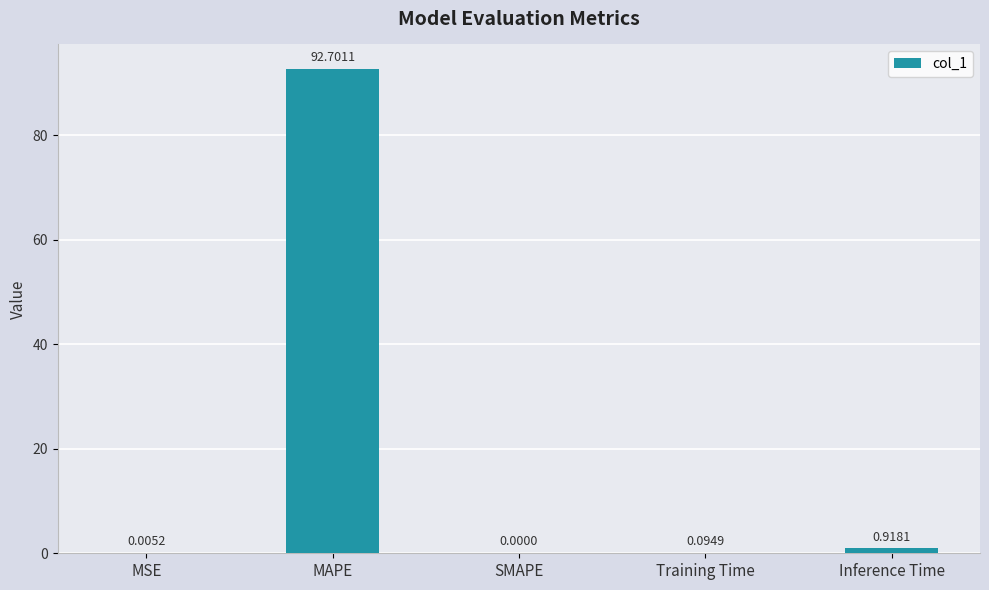

How many positive values are there?

4